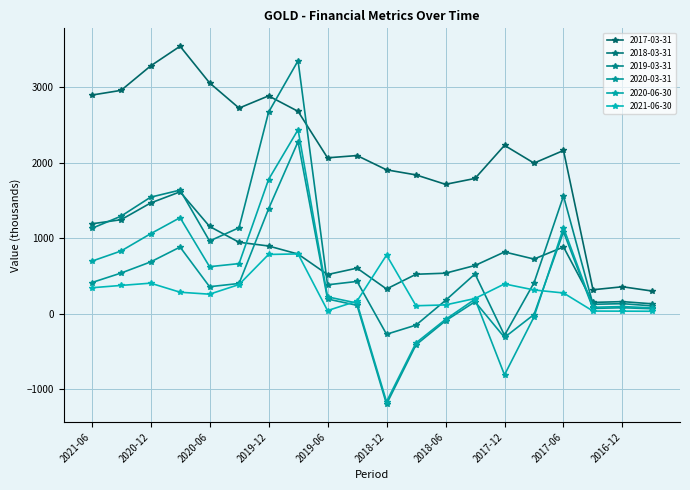

What is the label of the 10th point from the right?

2018-12